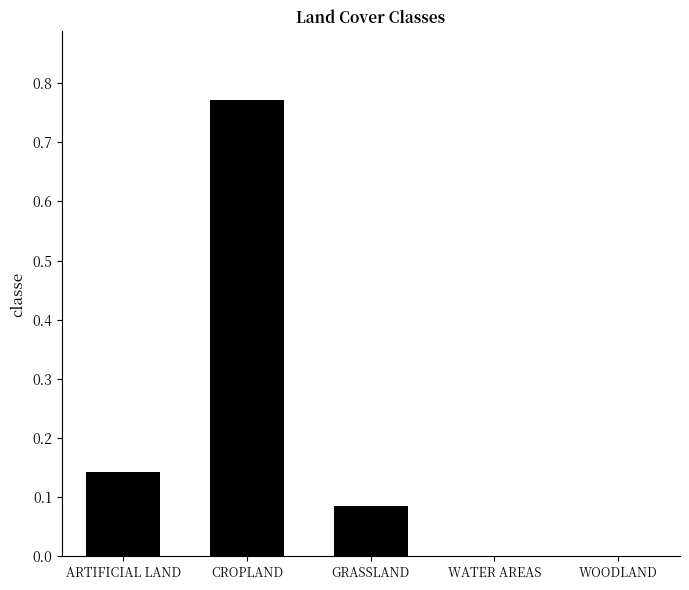

Between ARTIFICIAL LAND and CROPLAND, which is larger?

CROPLAND